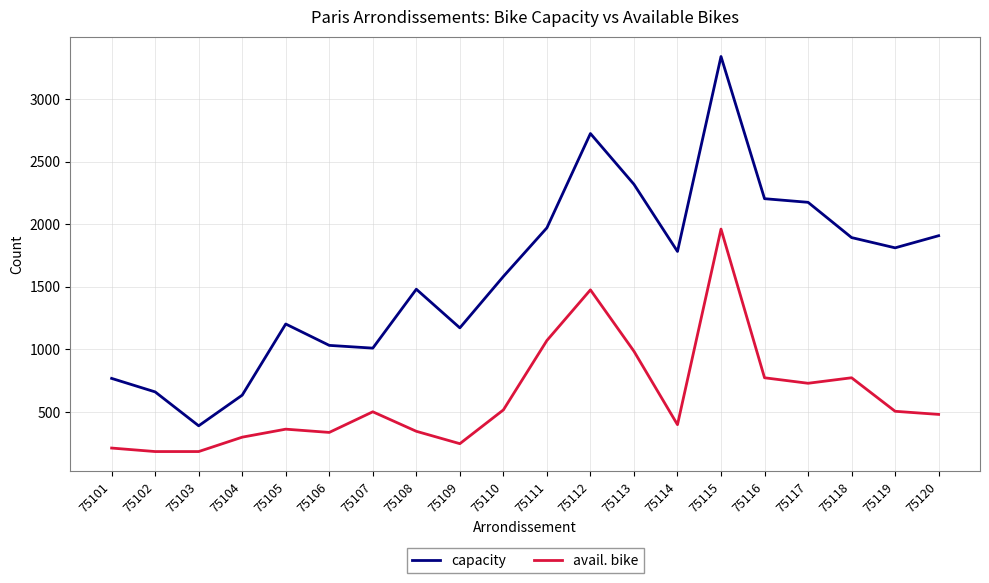

What is the spread (max minus min) of values at 75106?

696